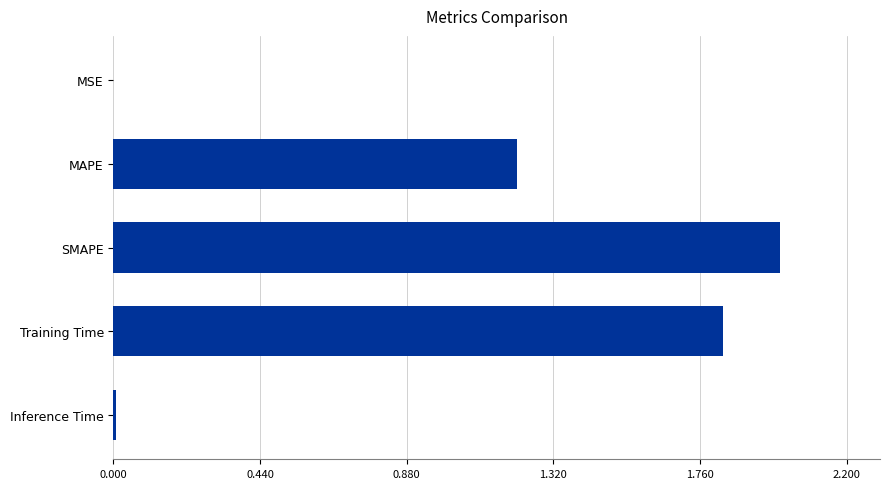

At which category does the chart reach its peak across all series?

SMAPE